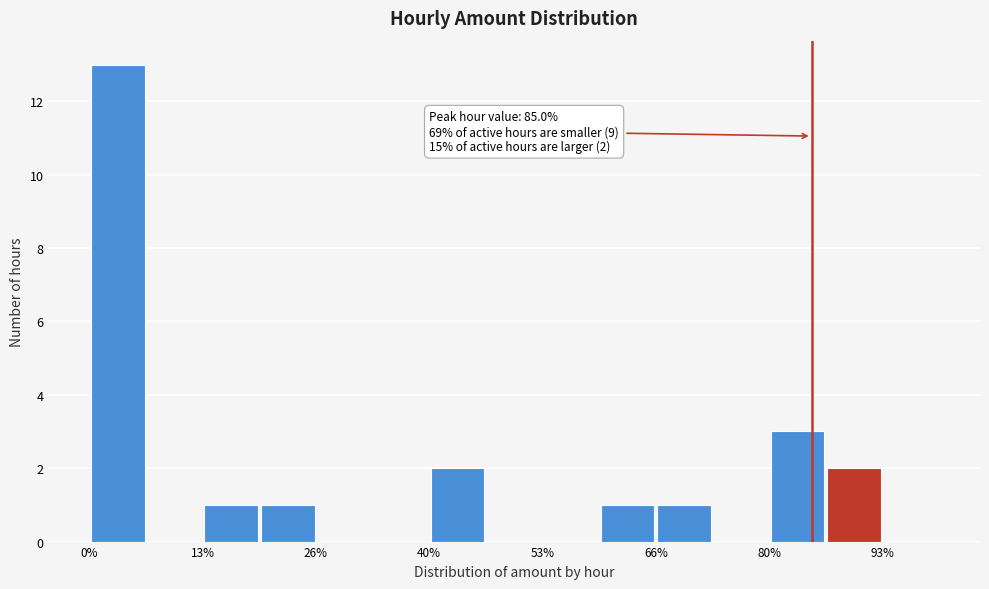

Around what value on the x-axis is the tallest bar? Give the approximate position of its centre, as read against the axis.

4